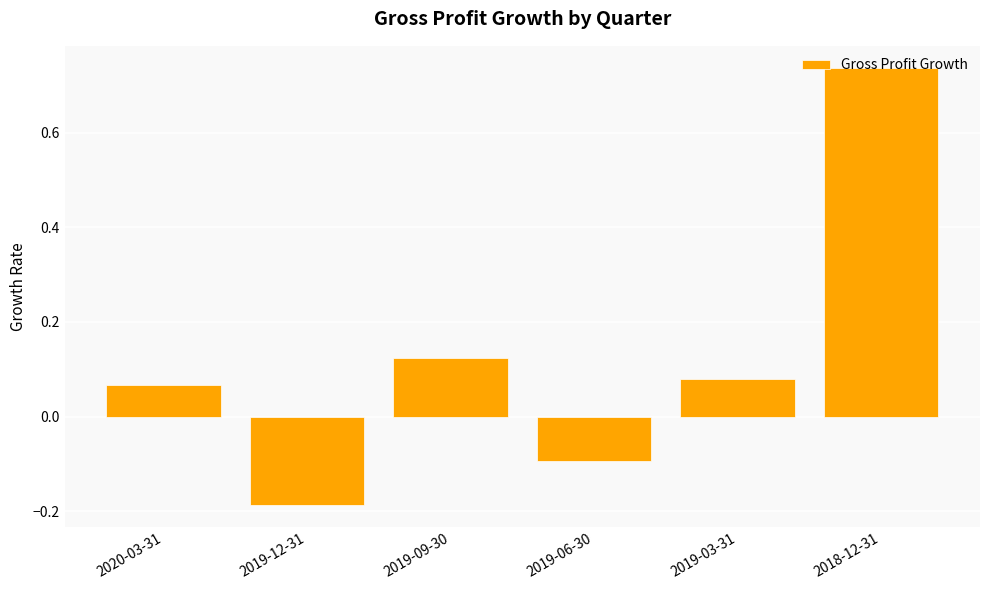

The chart shows a value of 0.0 at 2019-09-30. True or false?

False